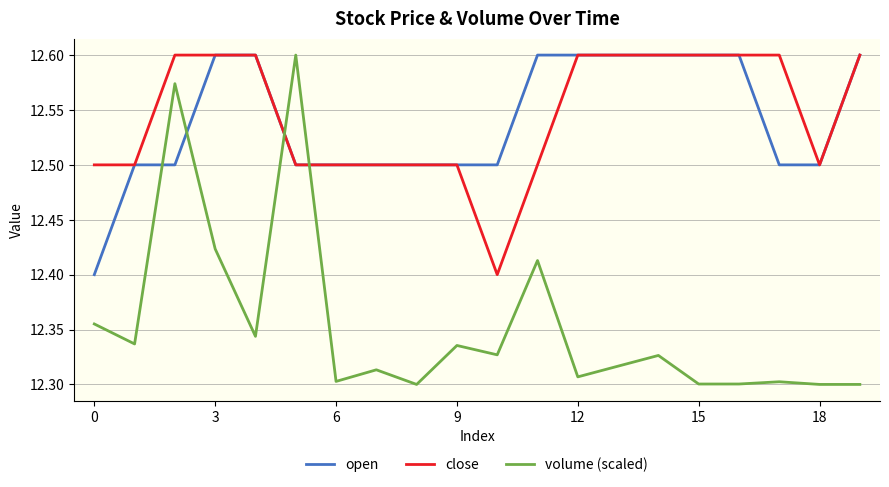

True or false: close and volume (scaled) intersect in this chart.

True